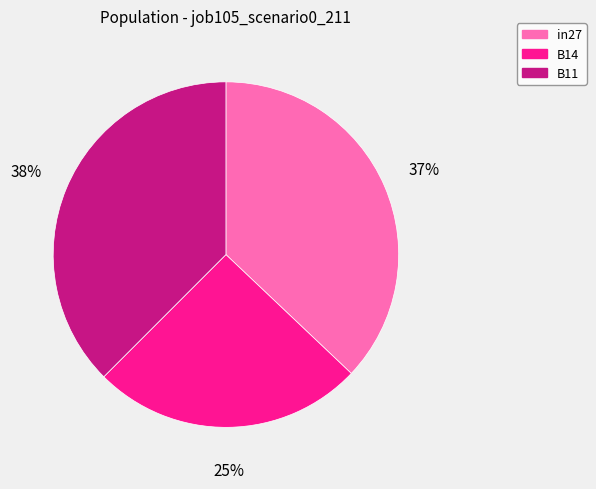

True or false: in27 accounts for 37% of the total.

True